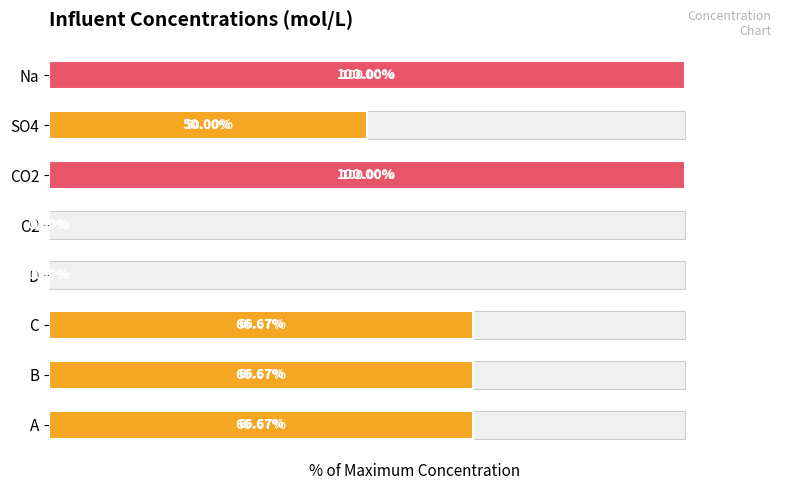

What is the sum of all values?

450.0